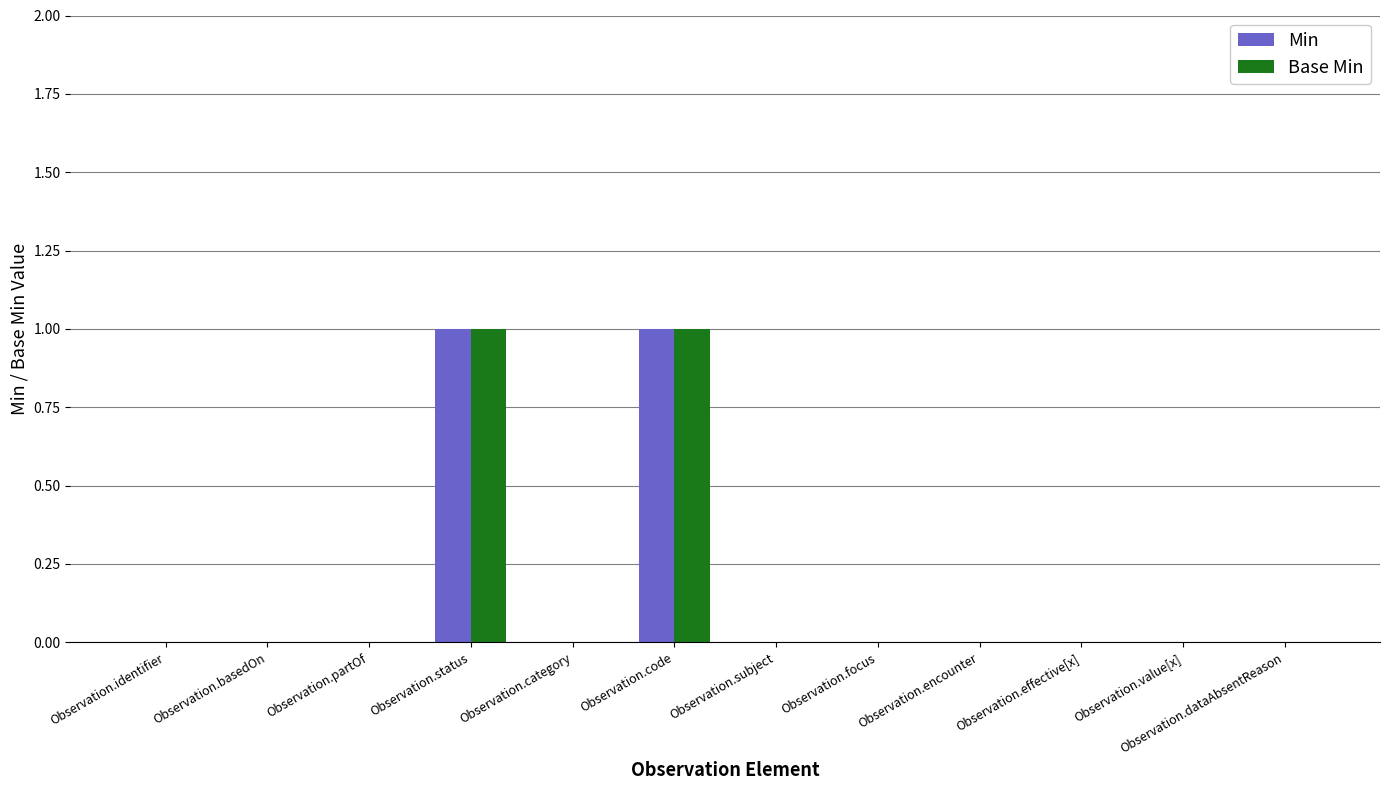

True or false: Base Min has a value of 1 at Observation.code.

True